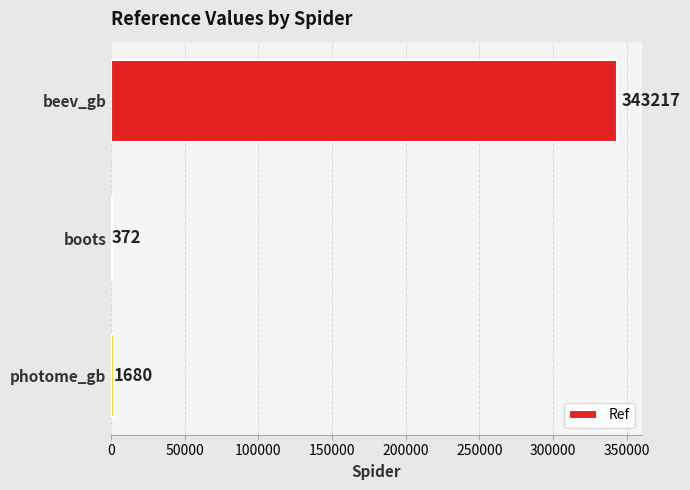

At which category does the chart reach its peak across all series?

beev_gb